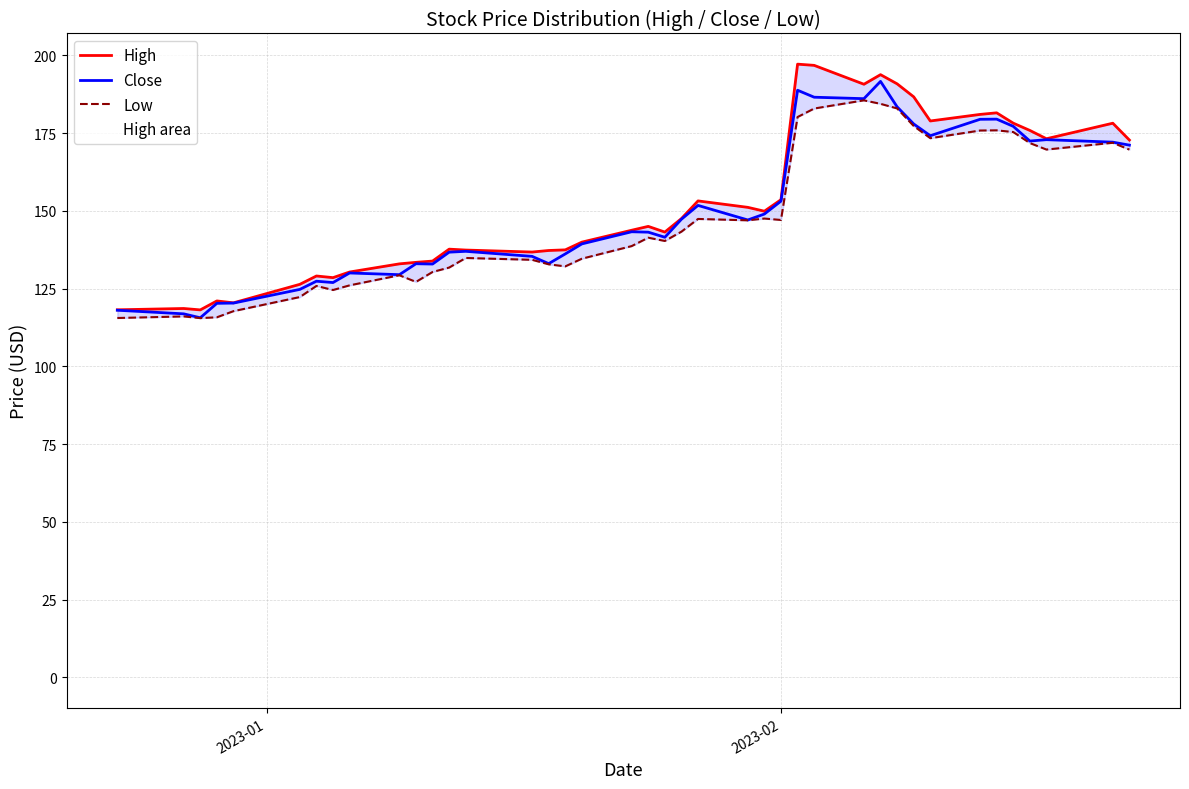

How many values in the Close series are below 143?

19